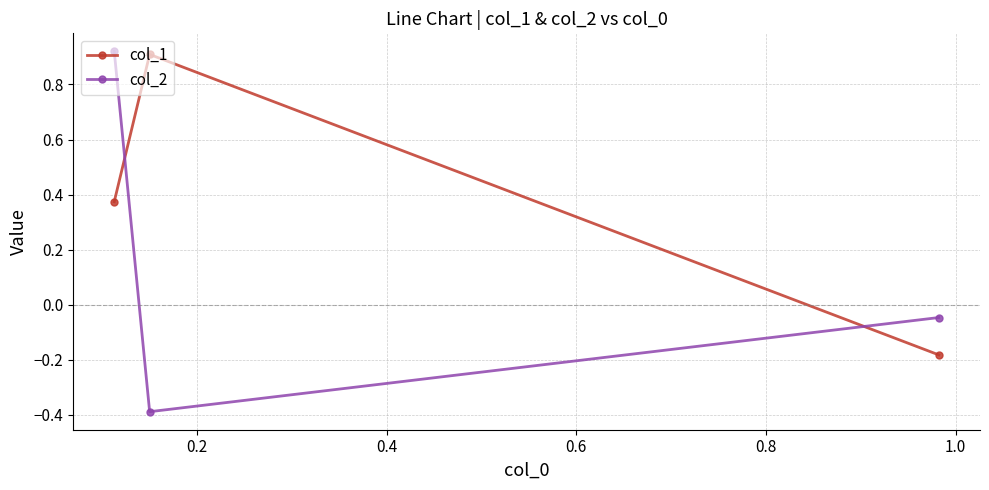

What is the lowest value of the col_1 series?

-0.2